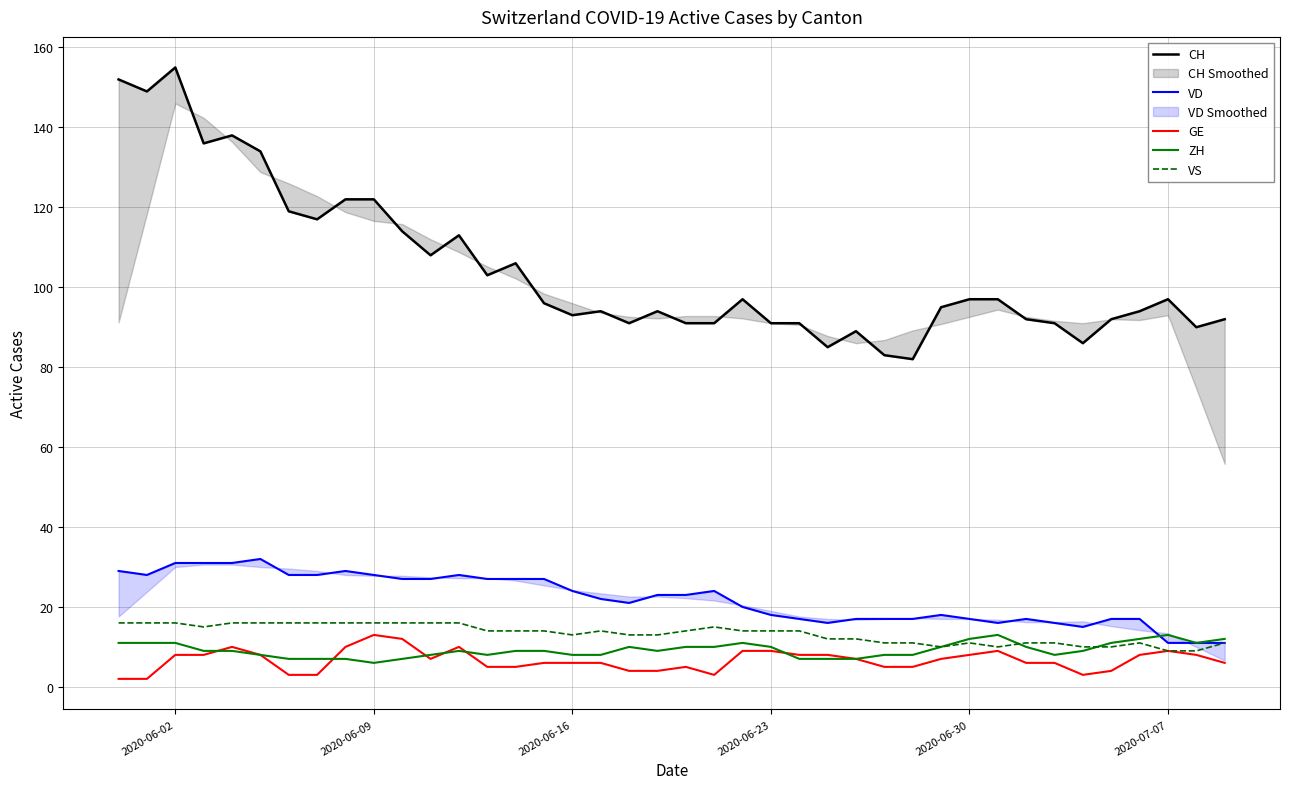

What is the highest value of the VS series?

16